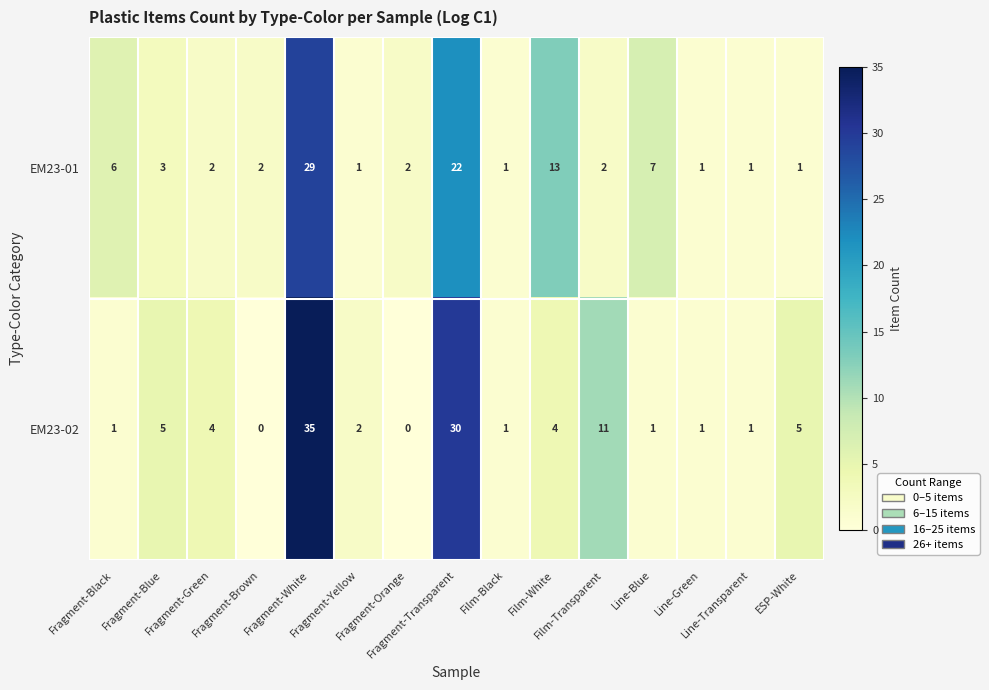

What is the maximum value shown in the chart?

35